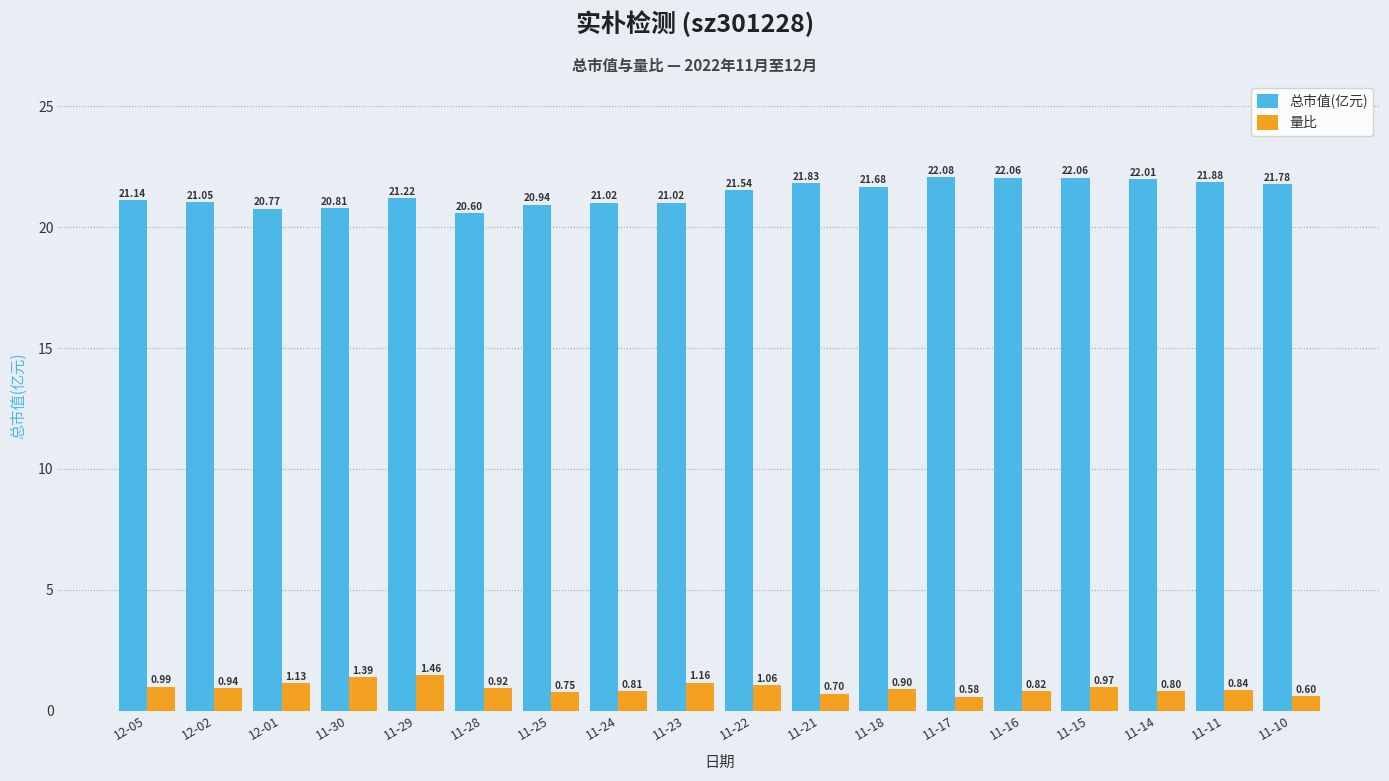

What is the minimum value for 总市值(亿元)?

20.6